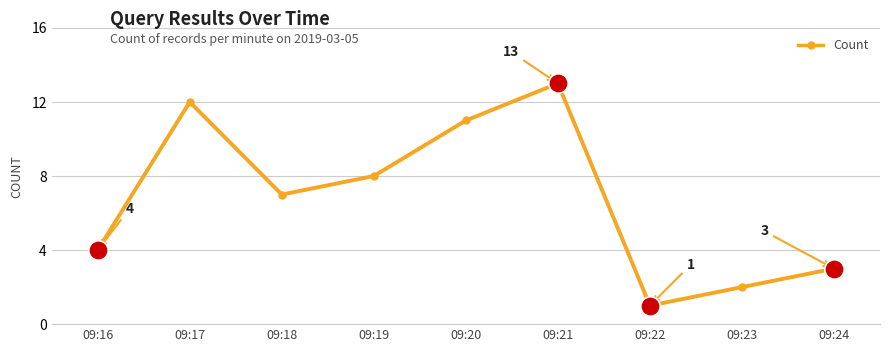

What is the maximum value shown in the chart?

13